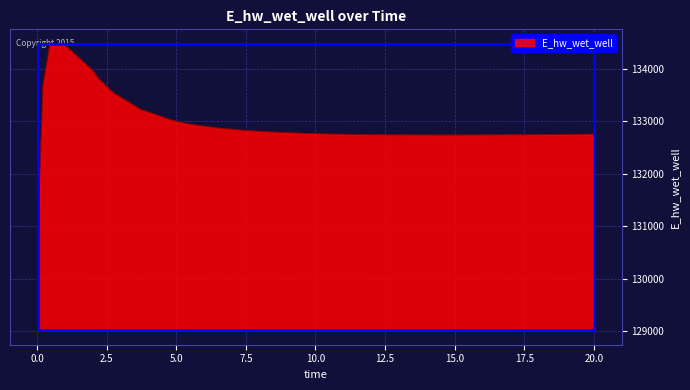

What is the maximum value shown in the chart?

134481.6